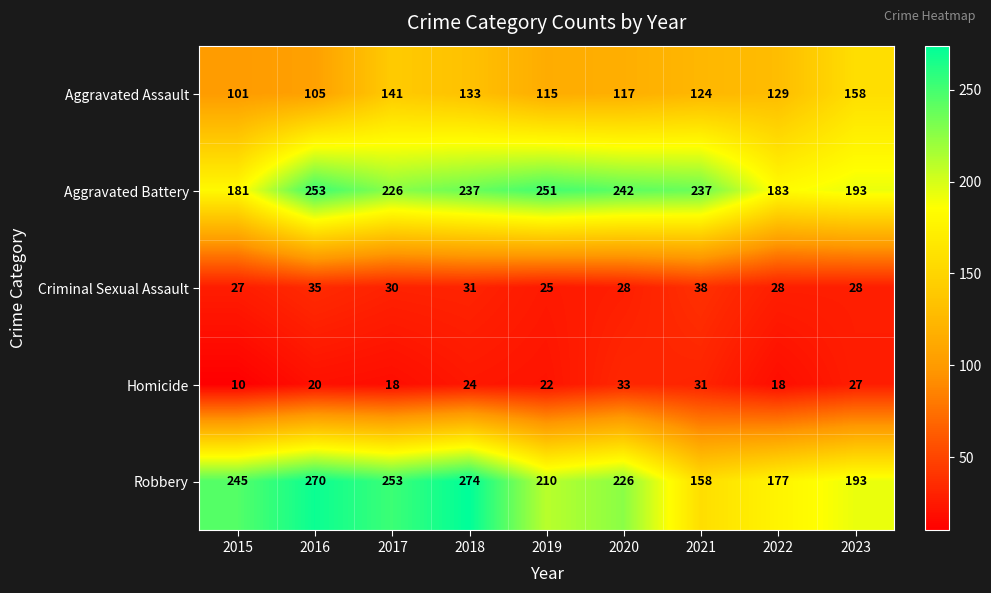

What is the total value across all series at 2021?

588